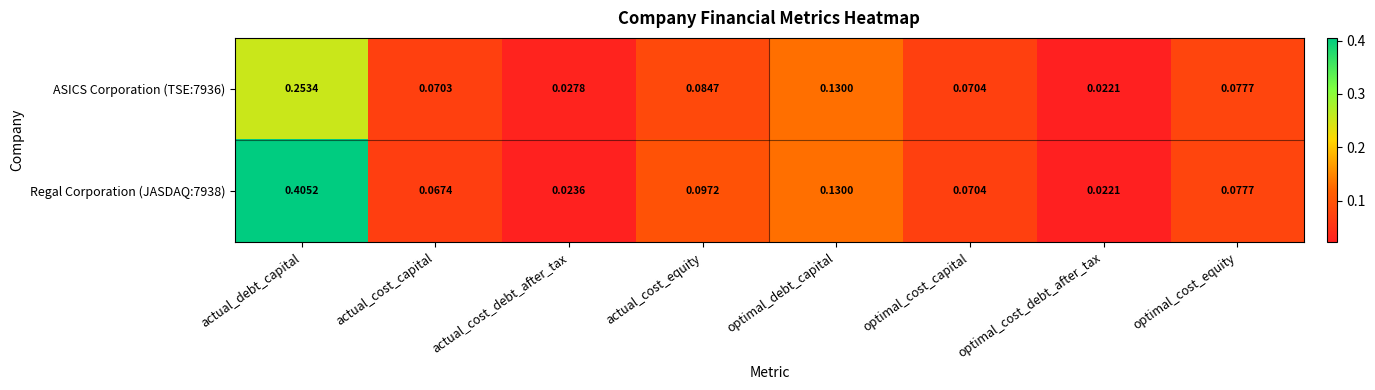

Rank the categories by Regal Corporation (JASDAQ:7938) value from highest to lowest.

actual_debt_capital, optimal_debt_capital, actual_cost_equity, optimal_cost_equity, optimal_cost_capital, actual_cost_capital, actual_cost_debt_after_tax, optimal_cost_debt_after_tax